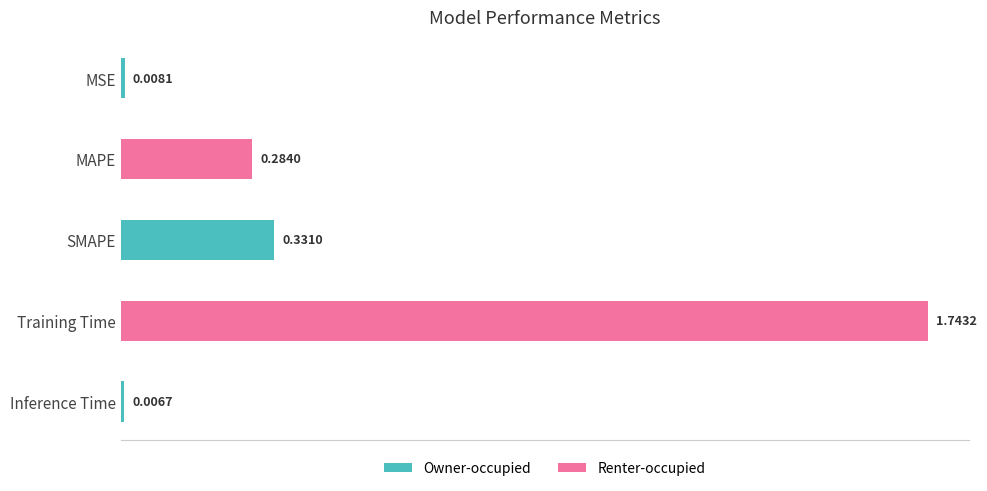

What is the difference between the values at Training Time and SMAPE?

1.4